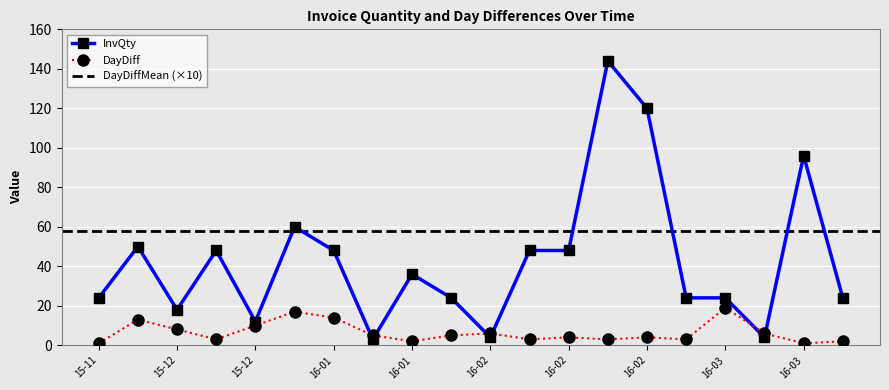

What is the greatest value displayed?

144